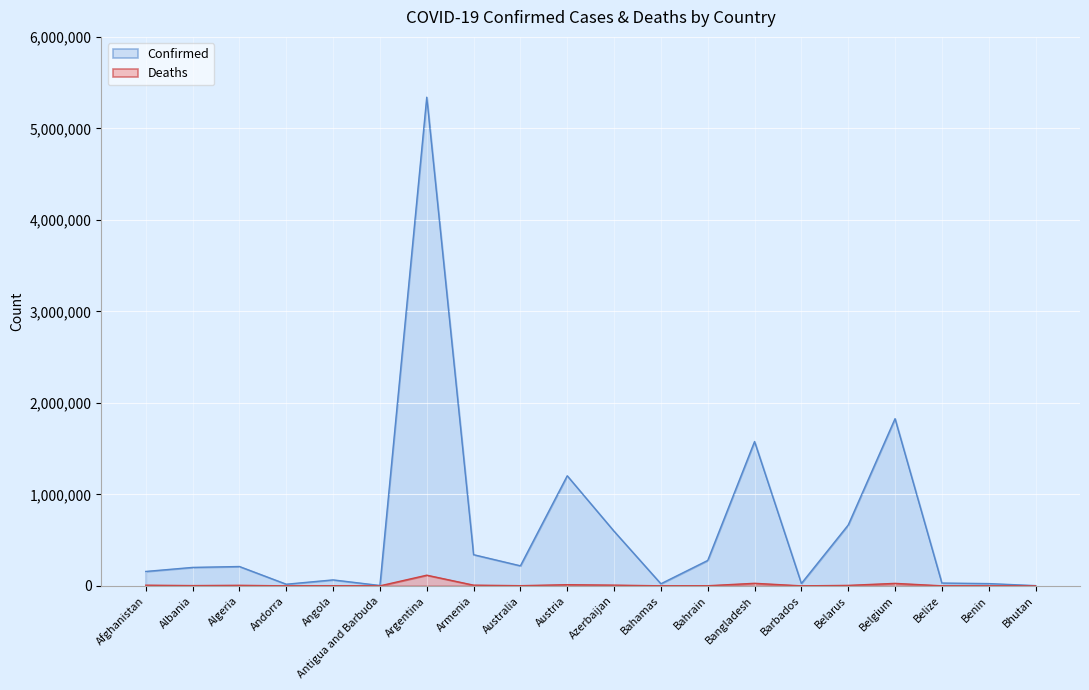

True or false: Deaths and Confirmed intersect in this chart.

False